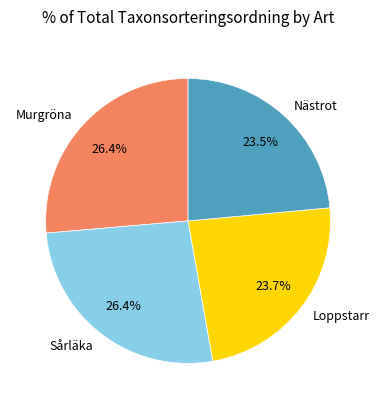

Approximately how many times larger is the value at Loppstarr compared to Sårläka?

0.9